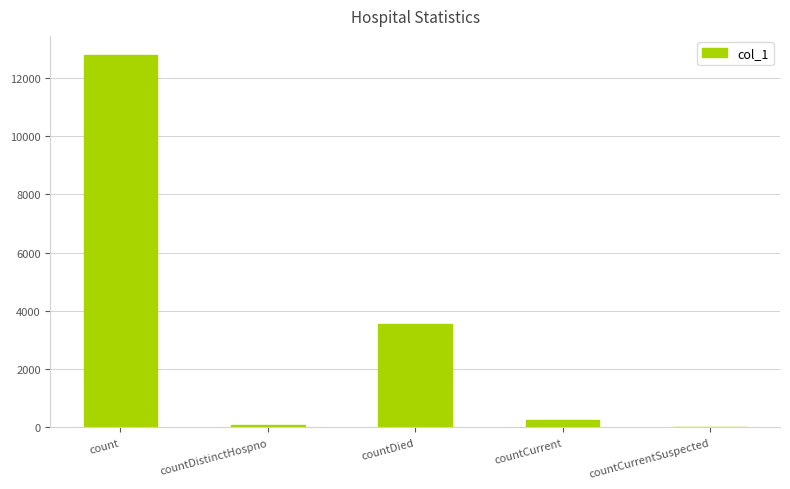

What is the approximate value at count?

12801